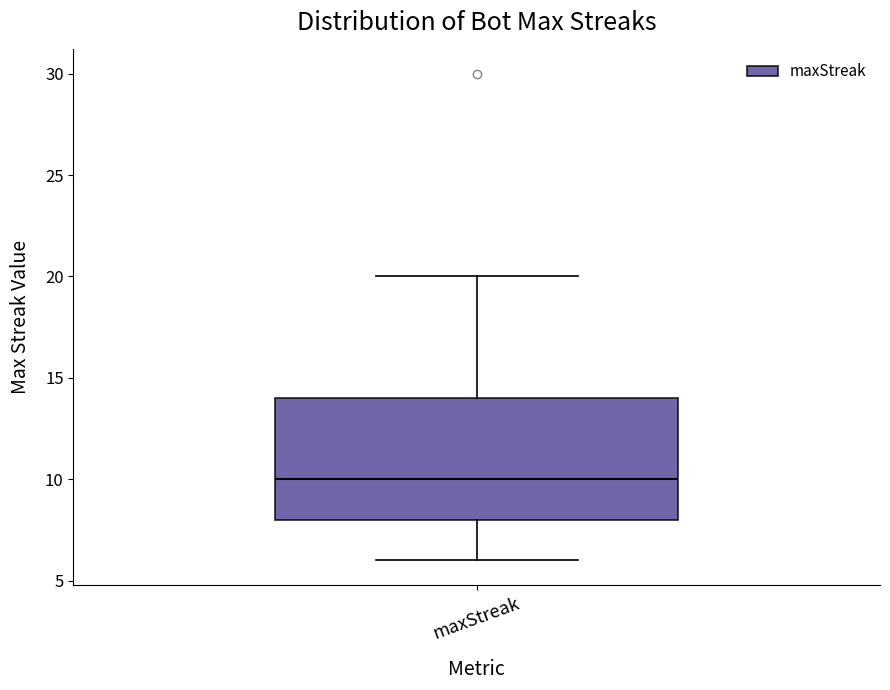

Read this box plot against the y-axis: the position of the median line, the range covered by the box, and the ends of both whiskers. The values are not printed on the chart, so give them approximately, as read against the axis.

median 10, box 8 to 14, whiskers 6 to 20